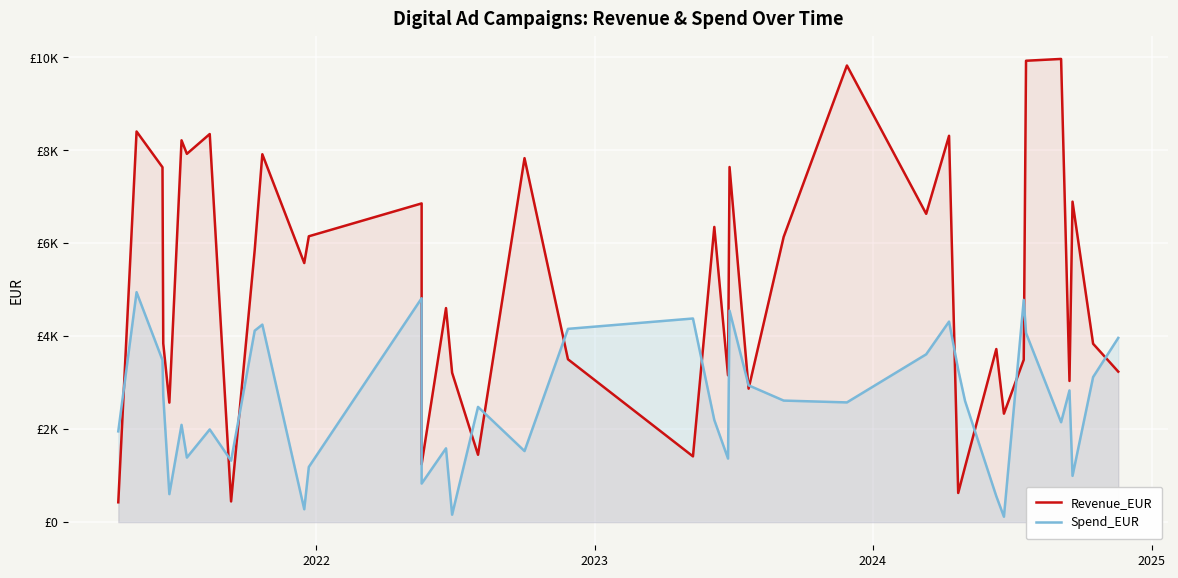

What are all the series names shown in the legend?

Revenue_EUR, Spend_EUR